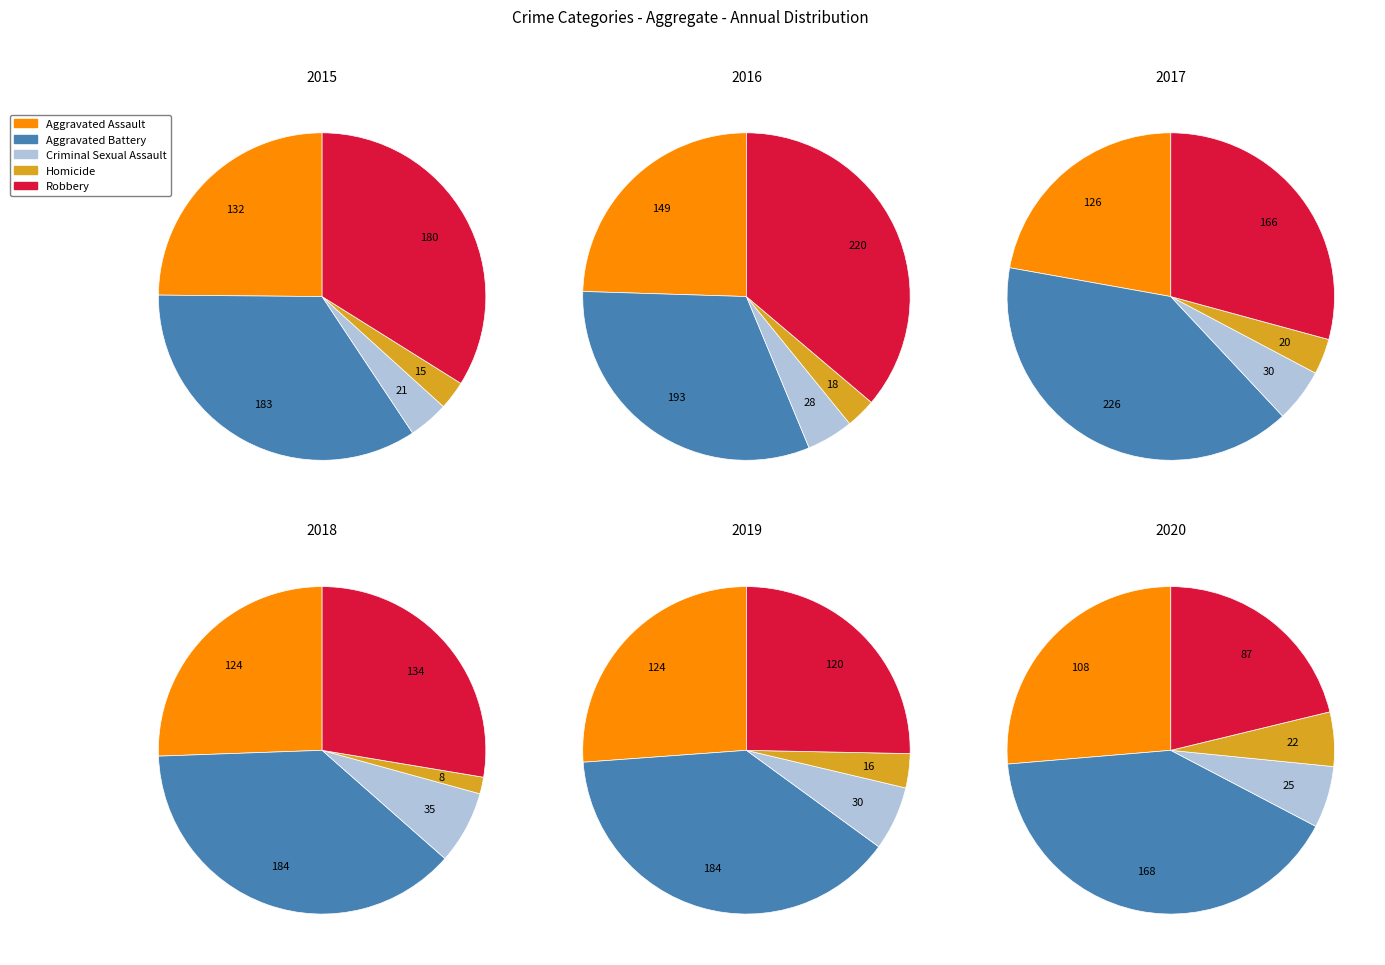

Which category has the smallest portion of the pie?

Homicide